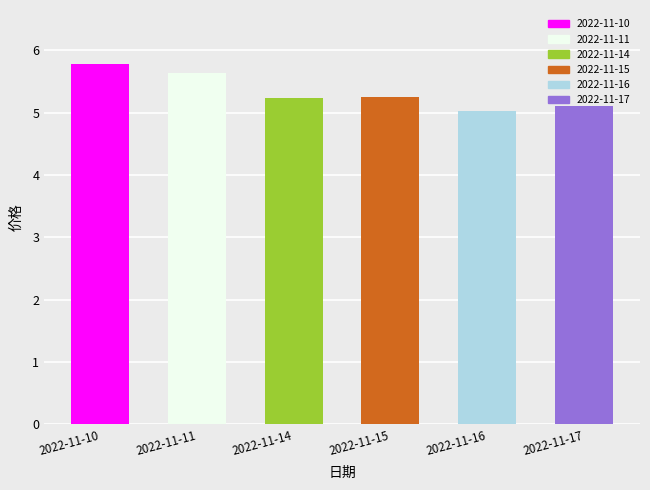

The chart shows a value of 9.1 at 2022-11-11. True or false?

False